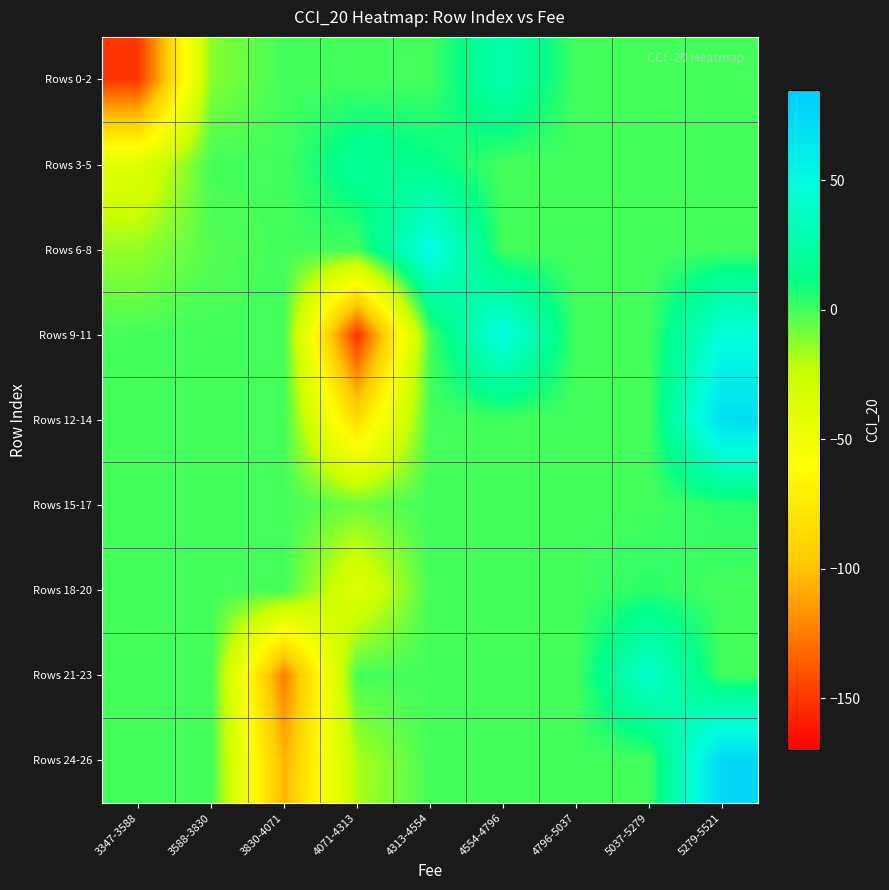

Reading left to right, list all the values displayed in this chart.

Rows 0-2: 3347-3588=-150.6	3588-3830=-11.7	3830-4071=0.0	4071-4313=0.0	4313-4554=0.0	4554-4796=27.9	4796-5037=0.0	5037-5279=0.0	5279-5521=0.0
Rows 3-5: 3347-3588=-38.4	3588-3830=0.0	3830-4071=0.0	4071-4313=18.4	4313-4554=12.6	4554-4796=0.0	4796-5037=0.0	5037-5279=0.0	5279-5521=0.0
Rows 6-8: 3347-3588=-14.3	3588-3830=-2.9	3830-4071=0.0	4071-4313=0.0	4313-4554=51.9	4554-4796=0.0	4796-5037=0.0	5037-5279=0.0	5279-5521=0.0
Rows 9-11: 3347-3588=0.0	3588-3830=0.0	3830-4071=0.0	4071-4313=-152.0	4313-4554=0.0	4554-4796=50.2	4796-5037=0.0	5037-5279=0.0	5279-5521=47.4
Rows 12-14: 3347-3588=0.0	3588-3830=0.0	3830-4071=0.0	4071-4313=-84.8	4313-4554=0.0	4554-4796=0.0	4796-5037=0.0	5037-5279=0.0	5279-5521=71.6
Rows 15-17: 3347-3588=0.0	3588-3830=0.0	3830-4071=0.0	4071-4313=-7.0	4313-4554=0.0	4554-4796=0.0	4796-5037=0.0	5037-5279=0.0	5279-5521=4.5
Rows 18-20: 3347-3588=0.0	3588-3830=0.0	3830-4071=0.0	4071-4313=-38.6	4313-4554=0.0	4554-4796=0.0	4796-5037=0.0	5037-5279=4.5	5279-5521=0.0
Rows 21-23: 3347-3588=0.0	3588-3830=0.0	3830-4071=-124.6	4071-4313=0.0	4313-4554=0.0	4554-4796=0.0	4796-5037=0.0	5037-5279=41.3	5279-5521=0.0
Rows 24-26: 3347-3588=0.0	3588-3830=0.0	3830-4071=-105.5	4071-4313=-18.7	4313-4554=0.0	4554-4796=0.0	4796-5037=0.0	5037-5279=0.0	5279-5521=75.3